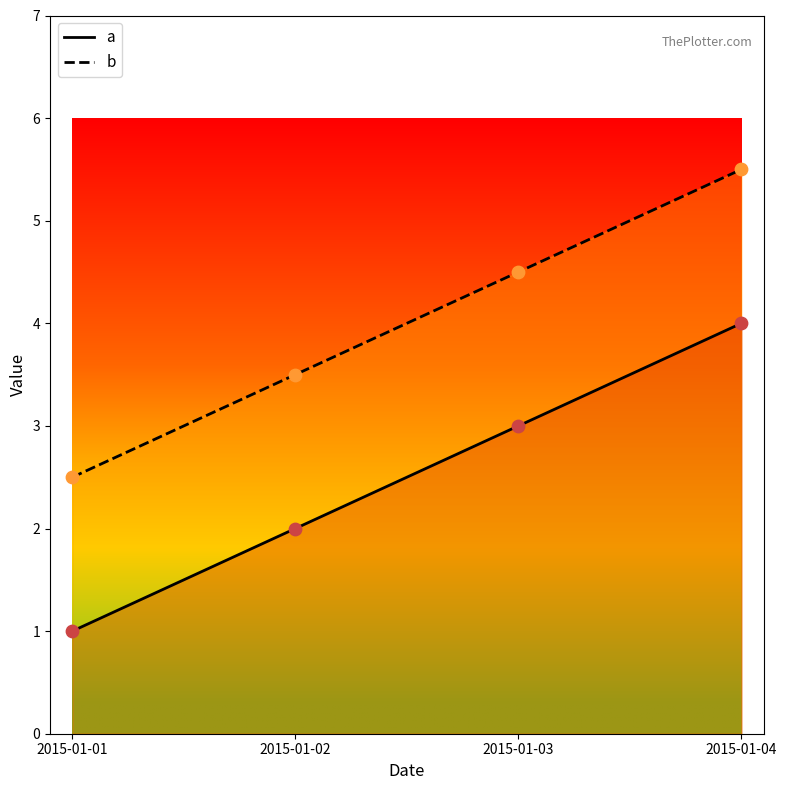

Is the value of a at 2015-01-02 greater than the value of b at 2015-01-02?

No